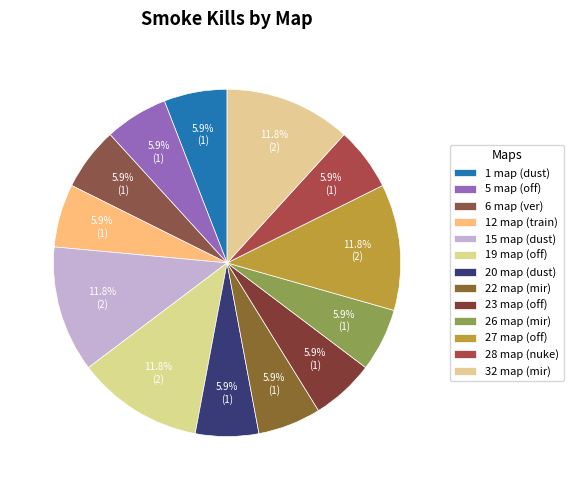

To the nearest percent, what portion does 26 map (mir) represent?

6%